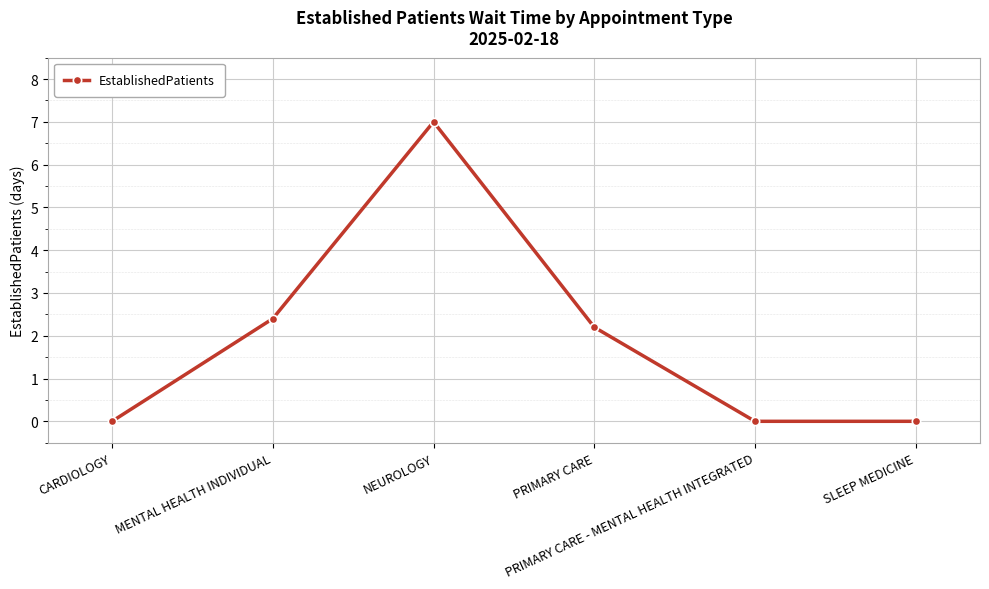

What is the change in value from MENTAL HEALTH INDIVIDUAL to PRIMARY CARE?

-0.2